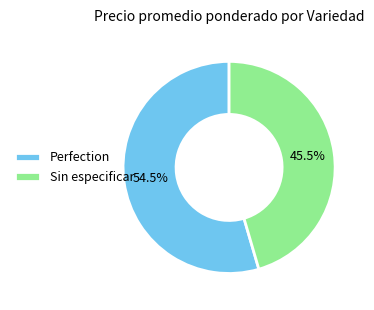

Approximately how many times larger is the value at Perfection compared to Sin especificar?

1.2